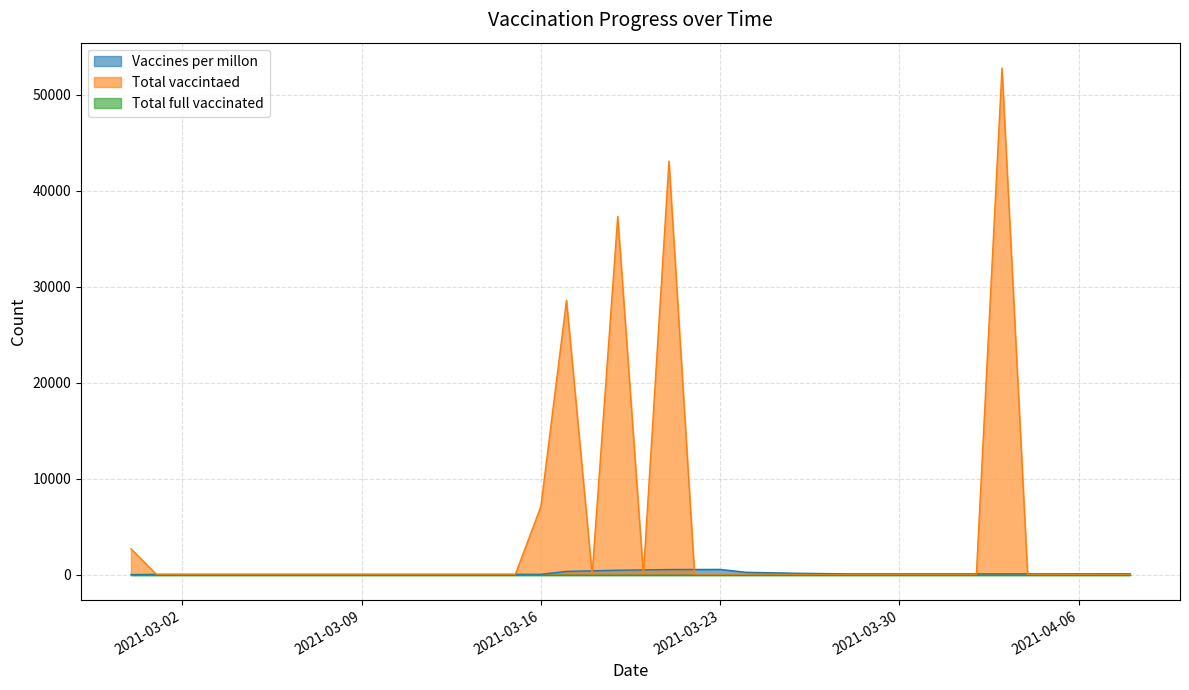

At how many categories does at least one series exceed 6140?

5